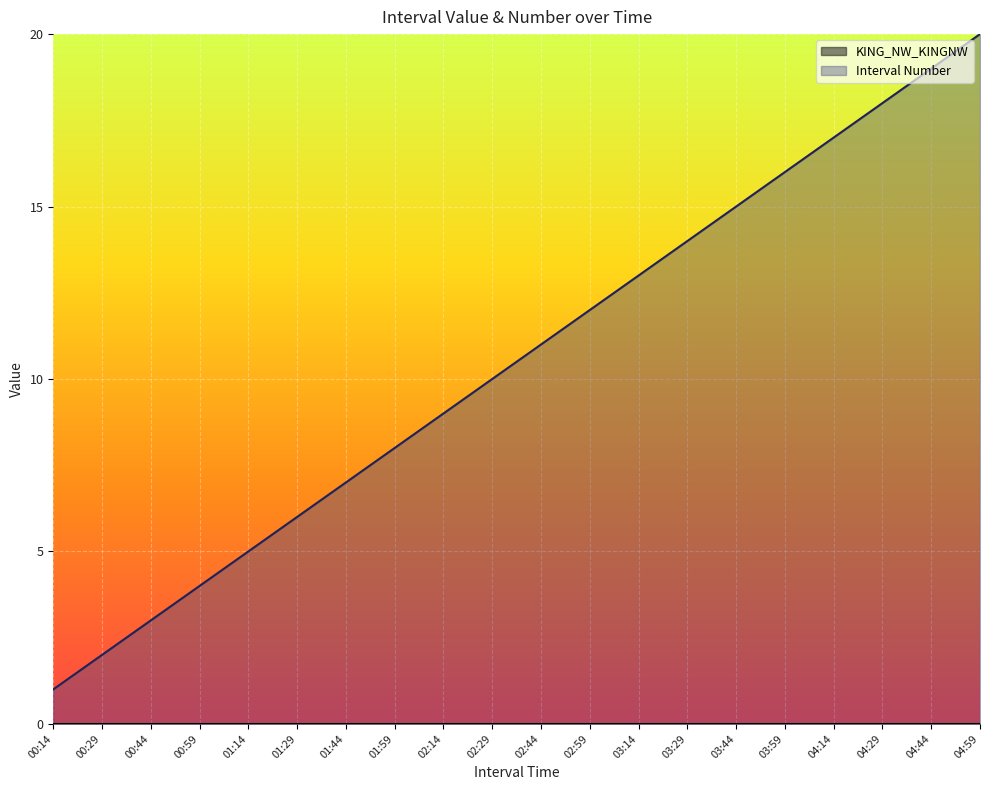

Which has a higher value, 04:29 or 01:29?

04:29